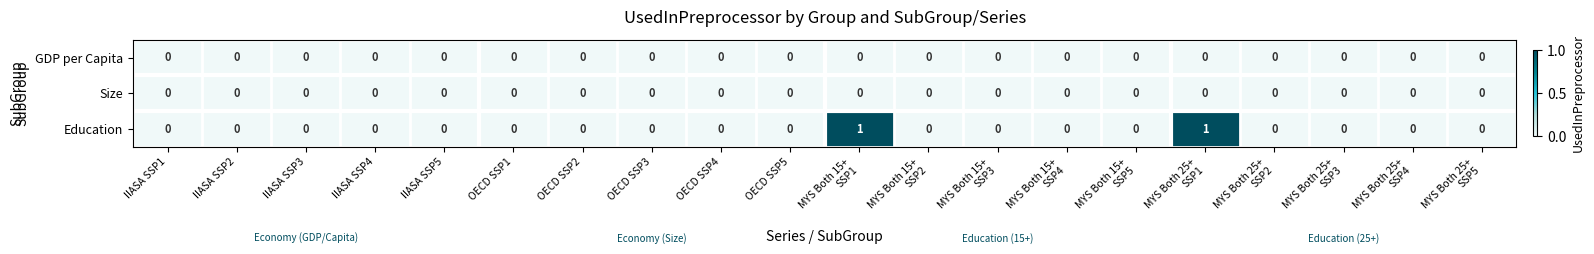

Is it true that Size equals 0 at OECD SSP2?

True